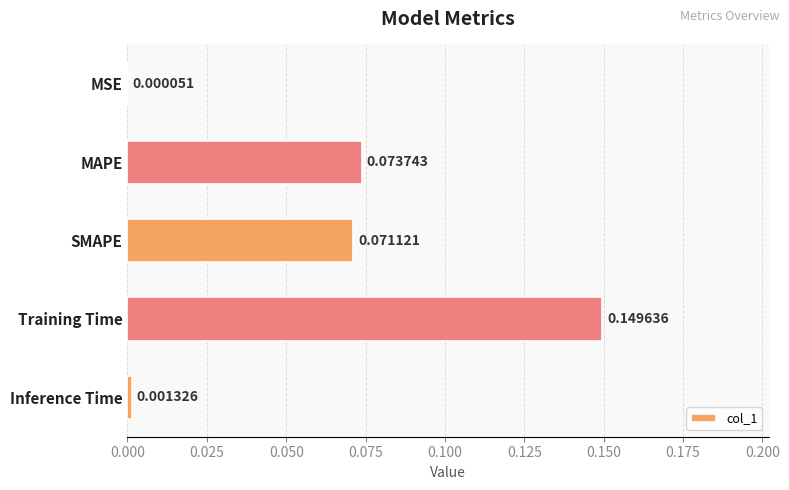

Which has a higher value, MAPE or MSE?

MAPE